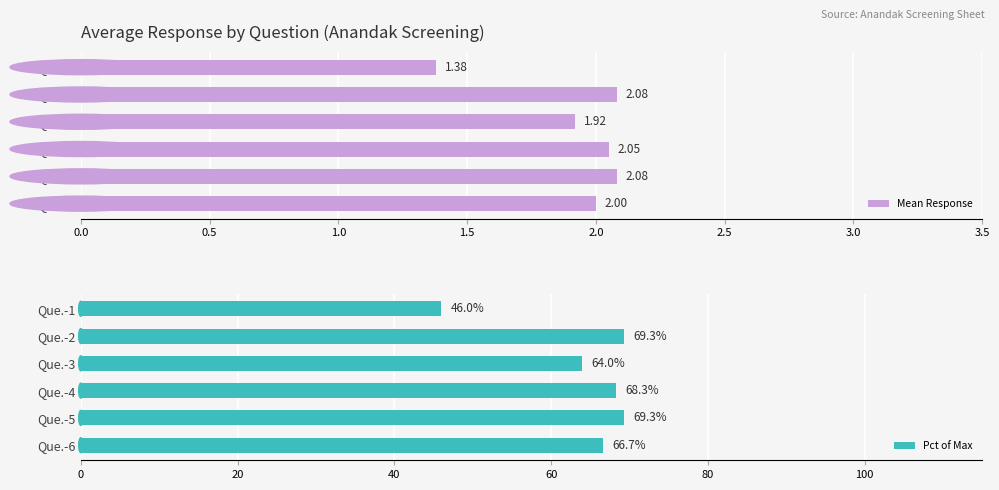

Reading right to left, list all the values displayed in this chart.

Mean Response: 2.0	2.1	2.0	1.9	2.1	1.4
Pct of Max: 66.7	69.3	68.3	64.0	69.3	46.0